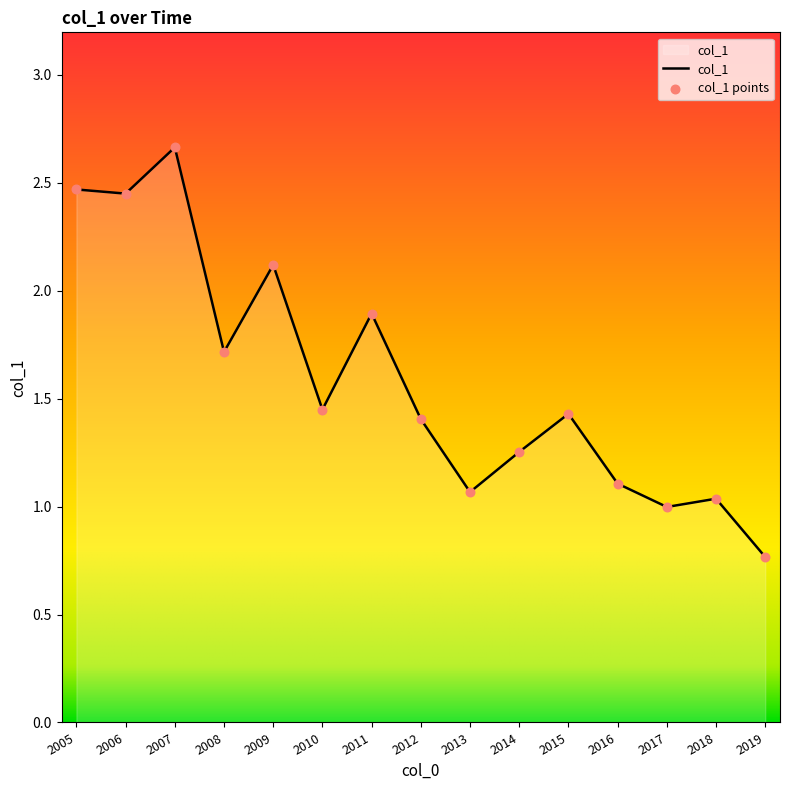

Which has a higher value, 2018 or 2015?

2015